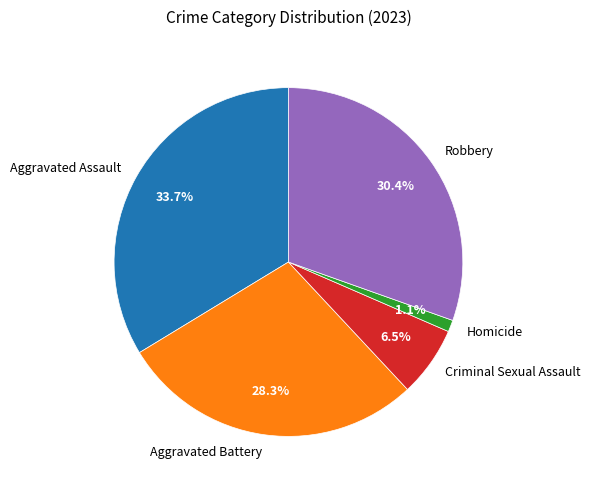

Which slice is the largest?

Aggravated Assault